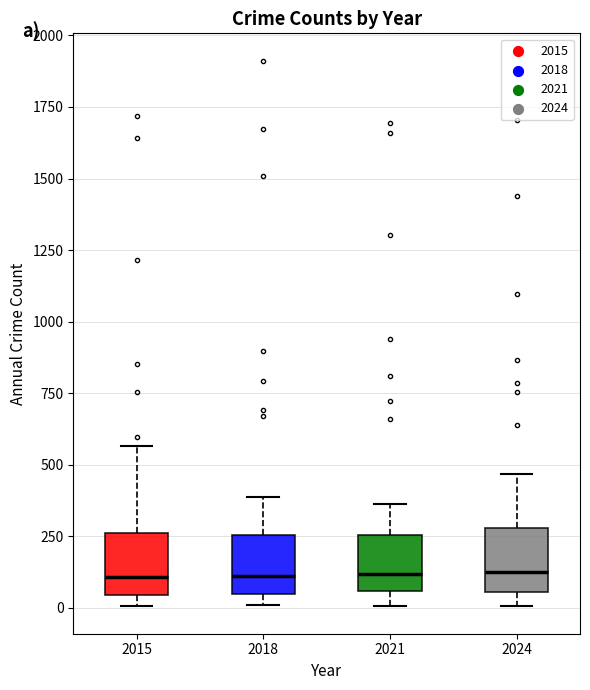

Reading left to right, transcribe this box plot: for each box, give where its median line is, the range the box spans, and where its two whiskers end, as read against the y-axis. The values are not printed on the chart, so give them approximately, as read against the axis.

2015: median 100, box 50 to 250, whiskers 0 to 550
2018: median 100, box 50 to 250, whiskers 0 to 400
2021: median 100, box 50 to 250, whiskers 0 to 350
2024: median 100, box 50 to 300, whiskers 0 to 450